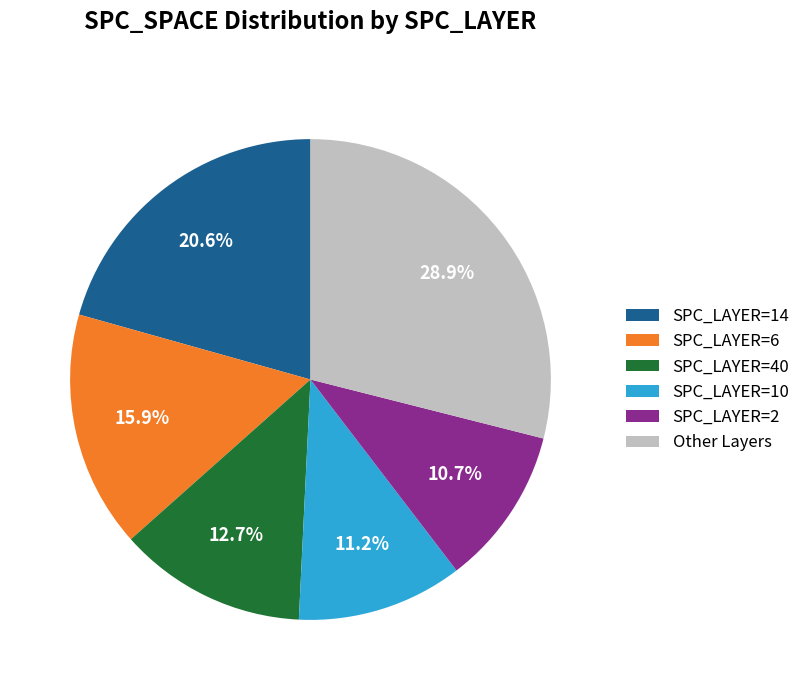

Which has a higher value, SPC_LAYER=2 or SPC_LAYER=40?

SPC_LAYER=40